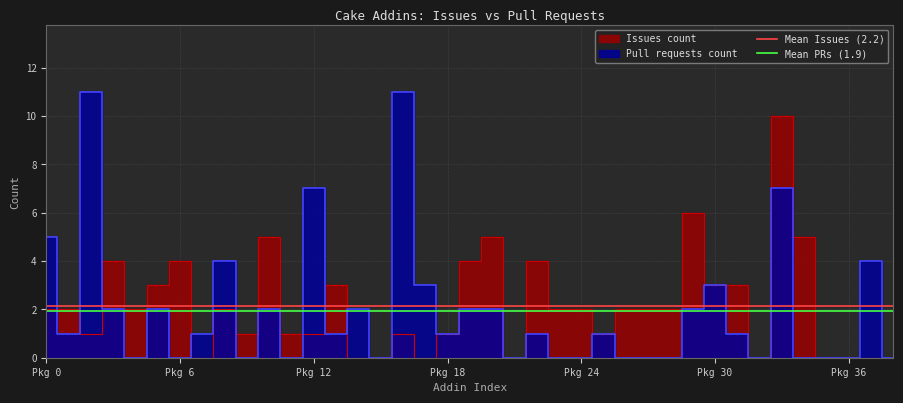

At which label is Mean Issues (2.2) closest to 2?

Pkg 0